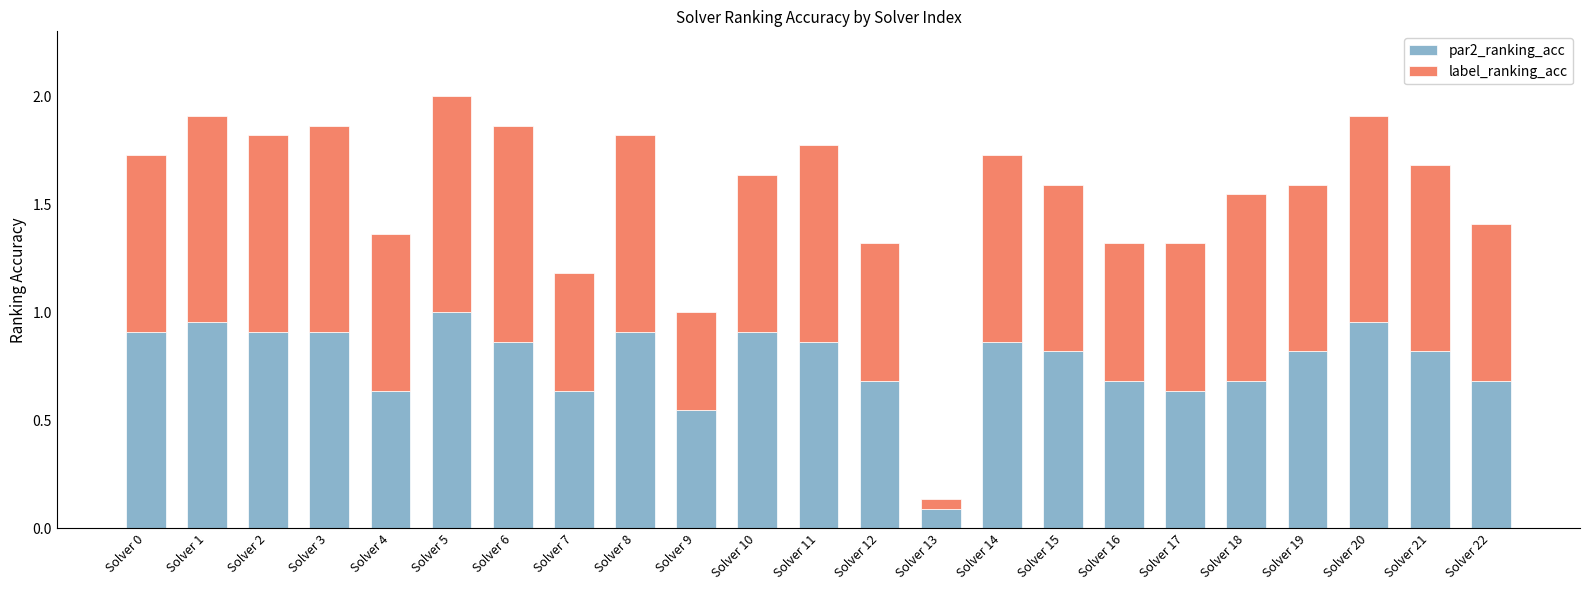

Which category has the lowest value in the par2_ranking_acc series?

Solver 13